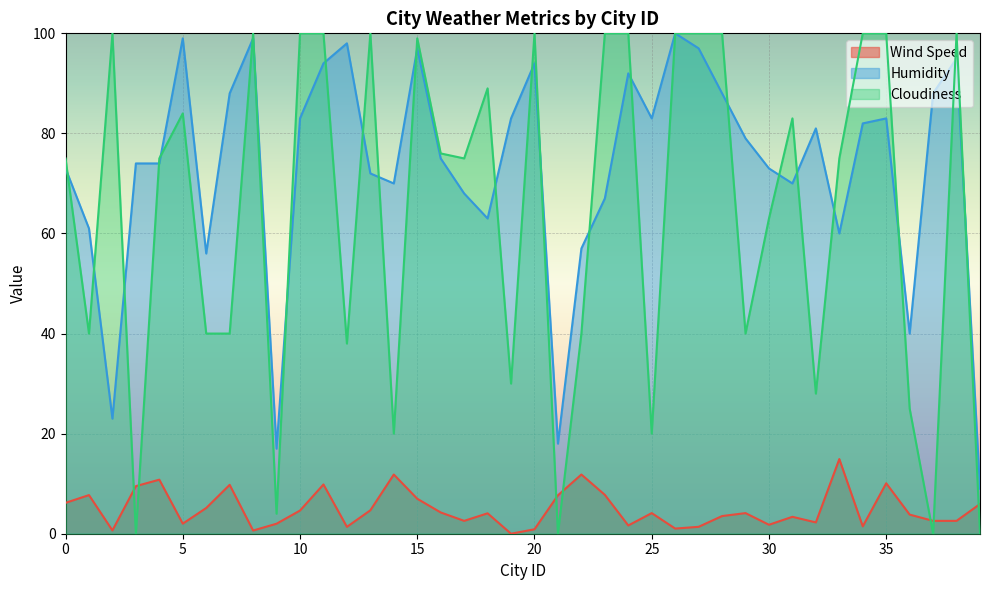

What is the sum of all Humidity values?

2923.0